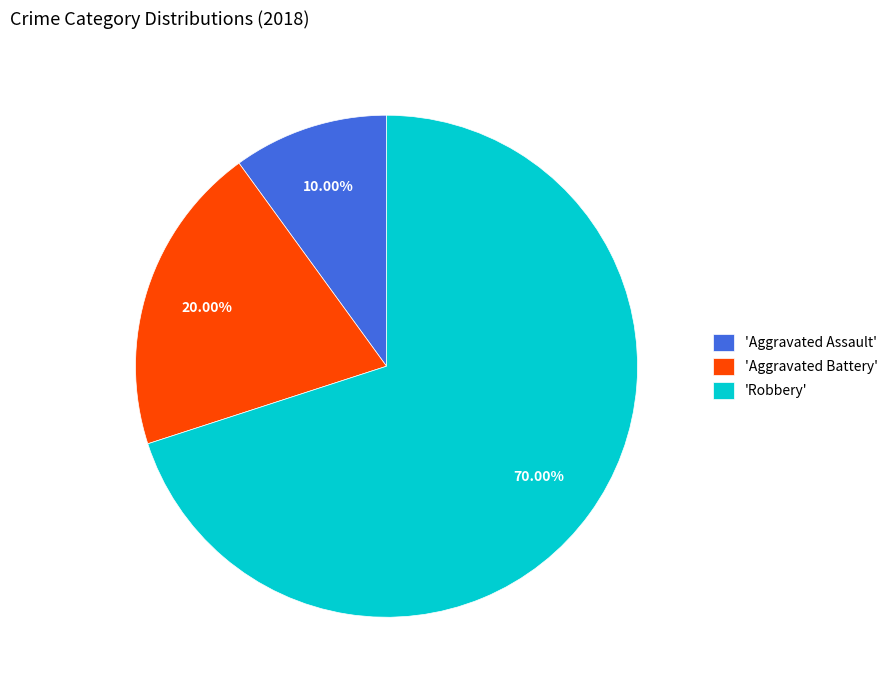

Which slice is the largest?

'Robbery'